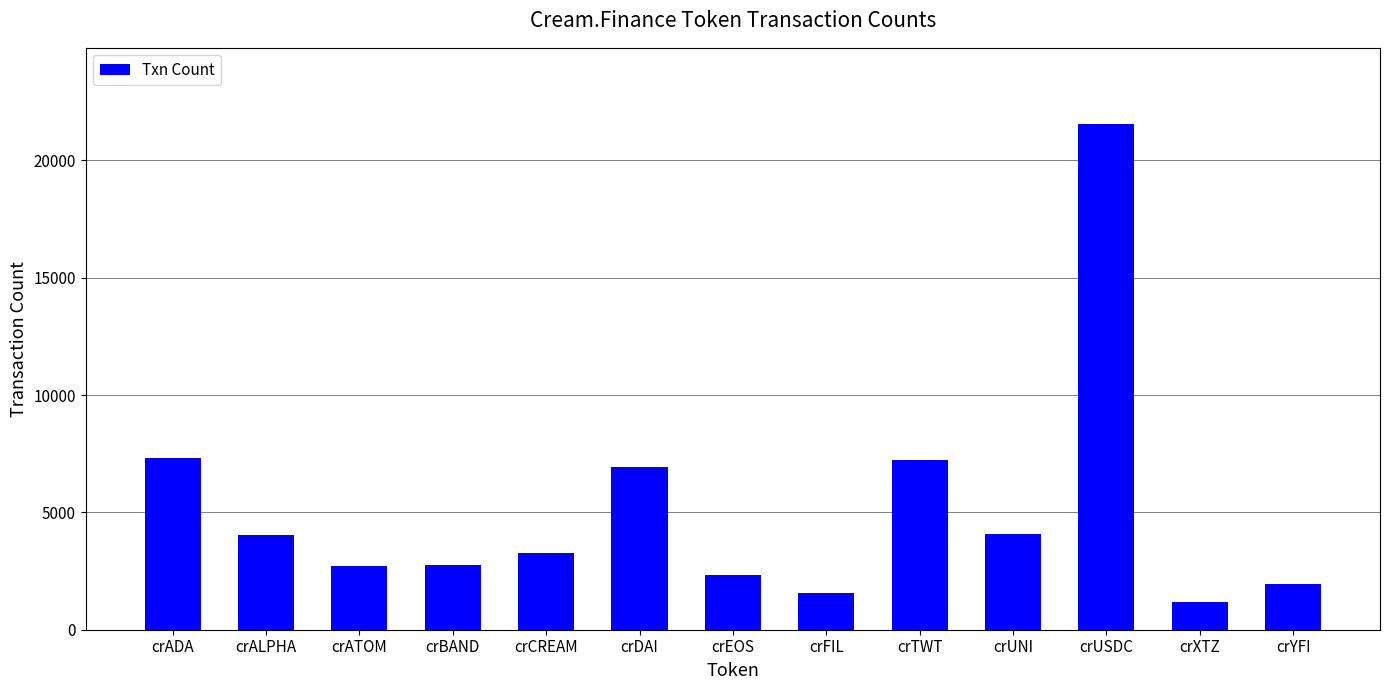

Does the chart contain stacked bars?

No